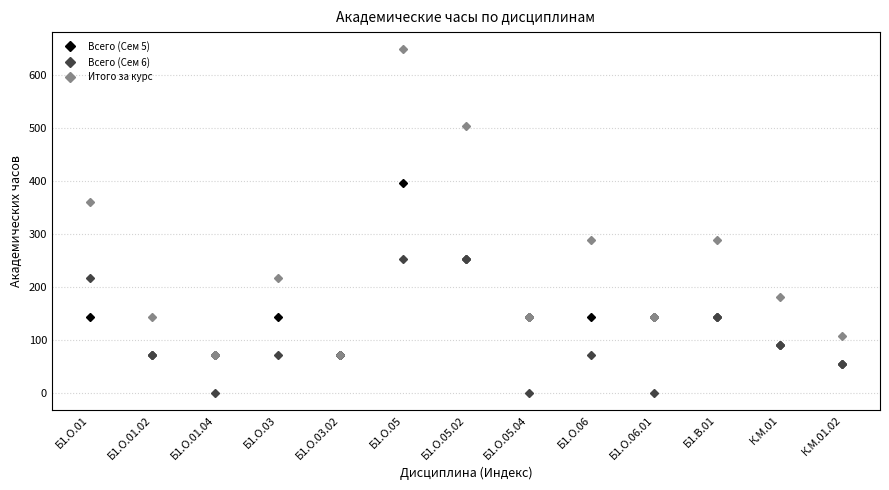

What is the label of the 4th point from the left?

Б1.О.03